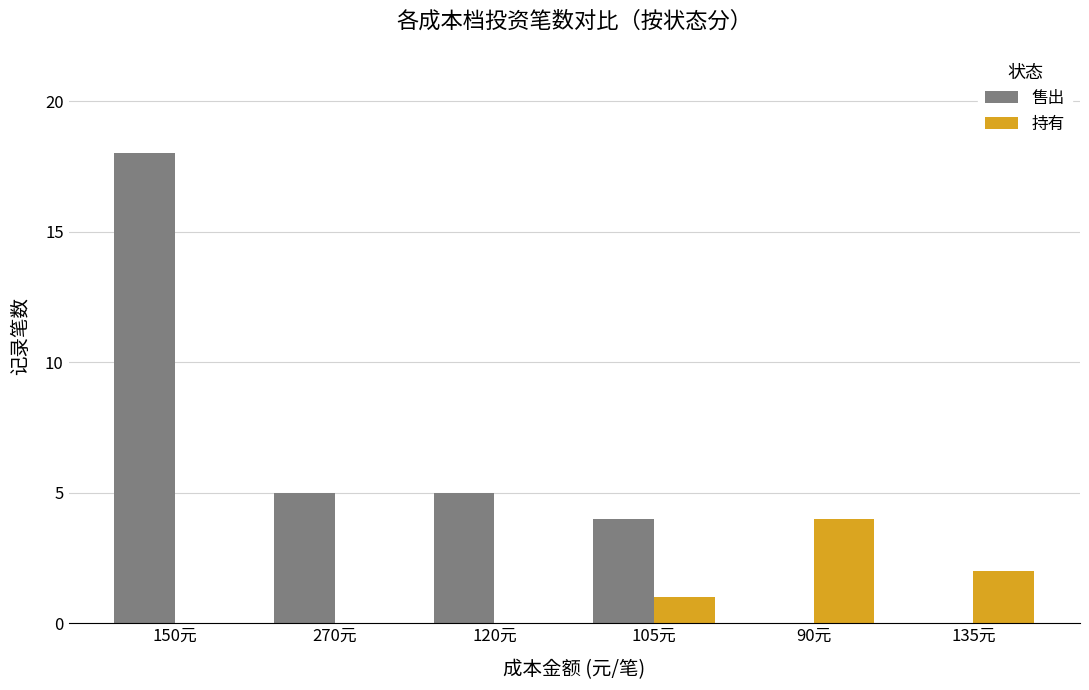

What is the maximum value shown in the chart?

18